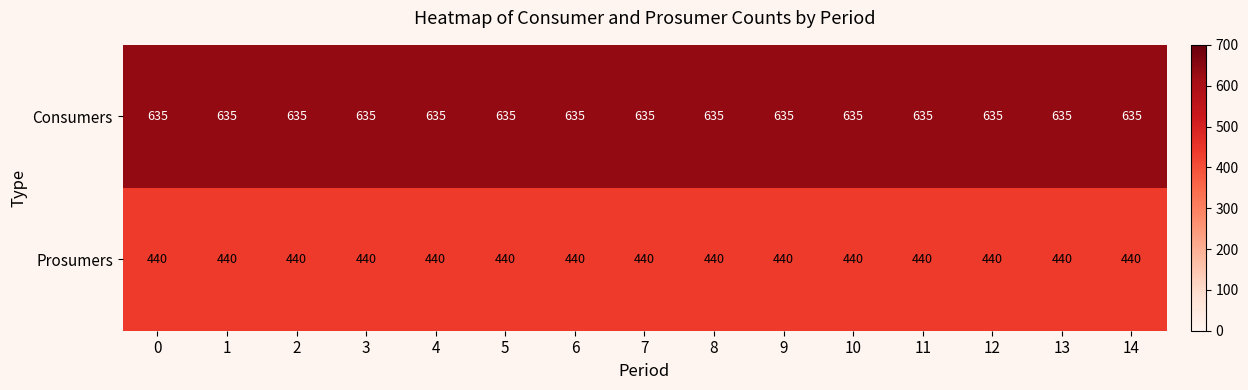

What is the average value of the Consumers series?

635